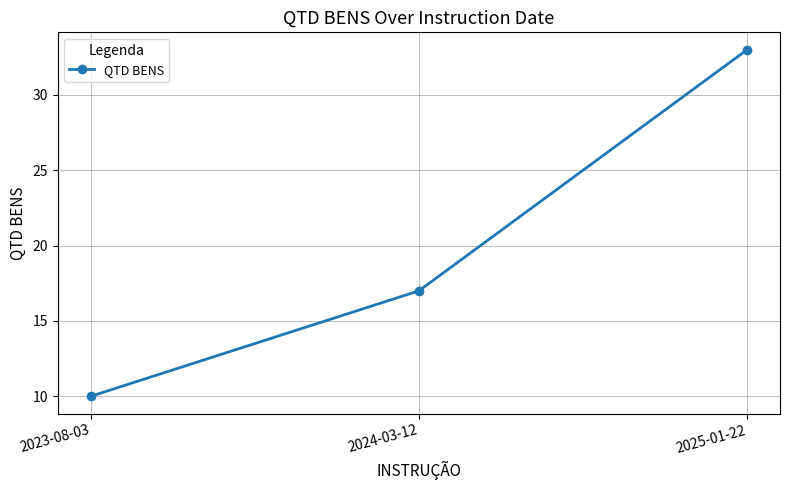

Which label corresponds to the largest value in the chart?

2025-01-22